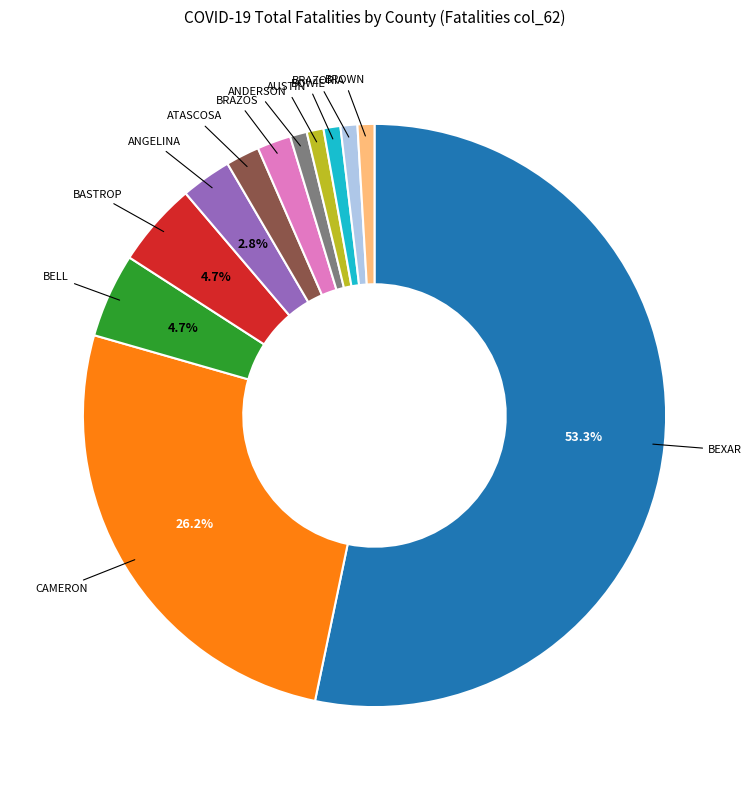

Does any single category account for the majority?

Yes